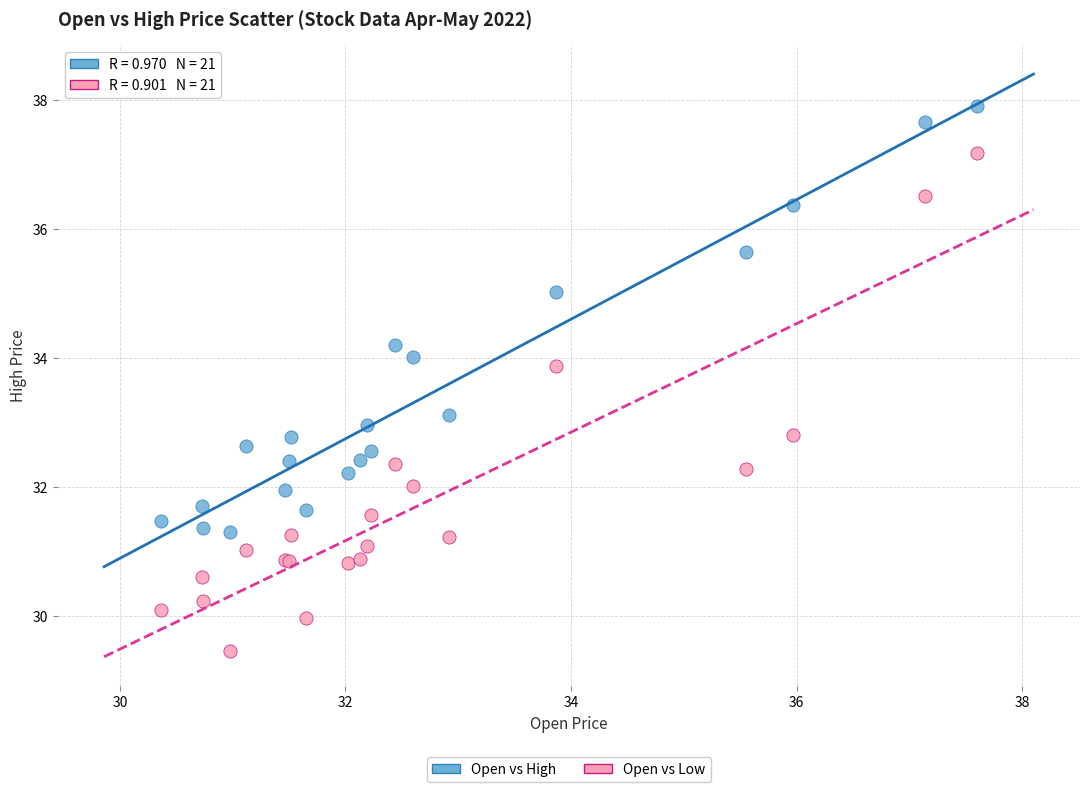

Which series has the widest spread of Y values?

Open vs Low